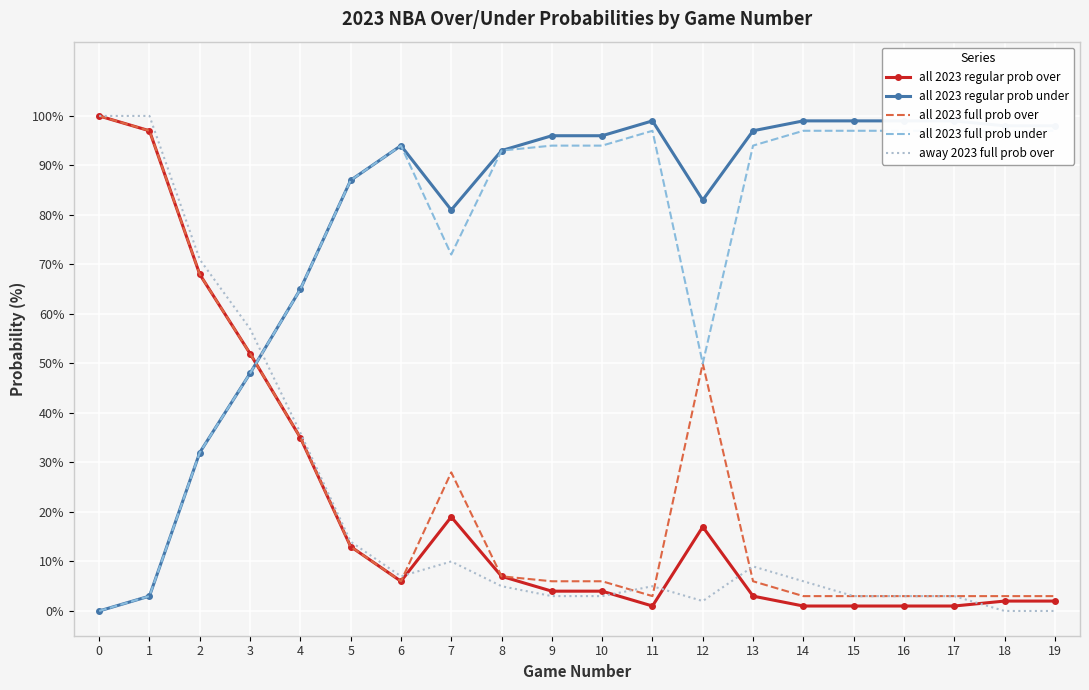

What is the value of the all 2023 full prob over point at the 16th from the left?

3